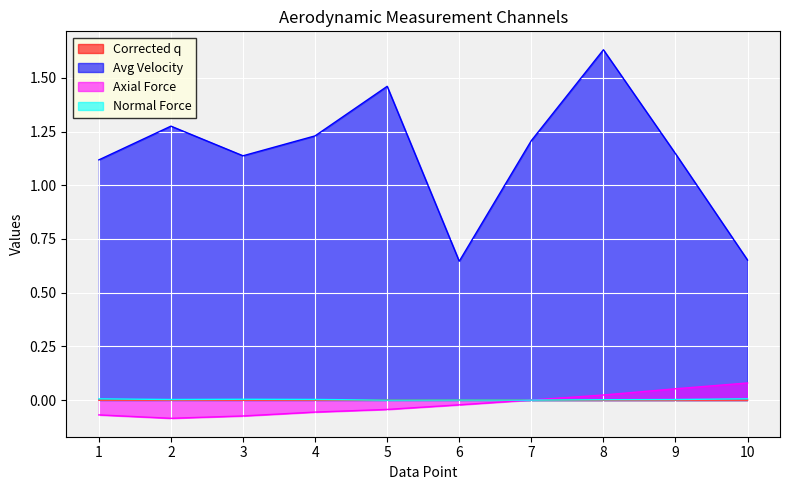

At 7, list the series in order from largest to smallest.

Avg Velocity, Axial Force, Corrected q, Normal Force